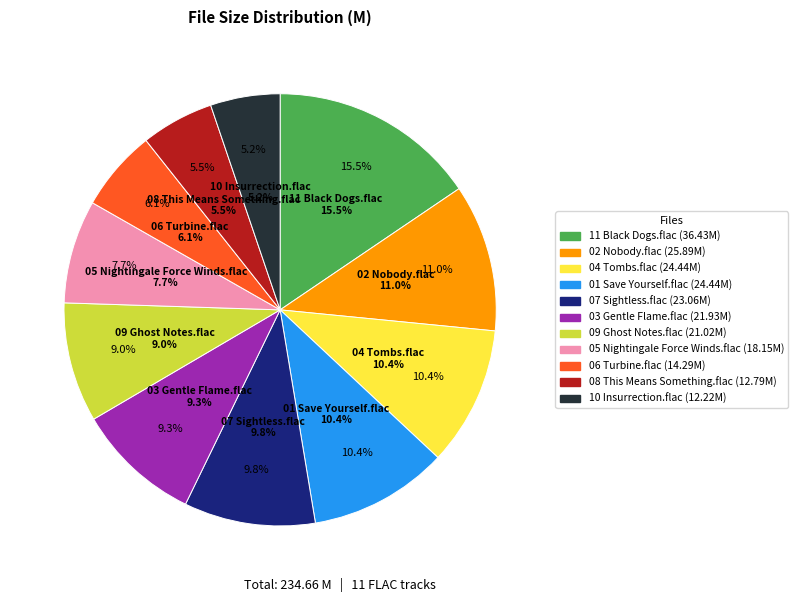

What portion of the pie excludes 01 Save Yourself.flac?

89.6%